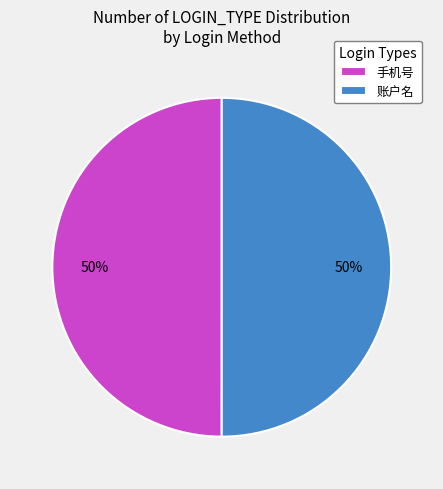

Combined, do 手机号 and 账户名 account for over 50%?

Yes